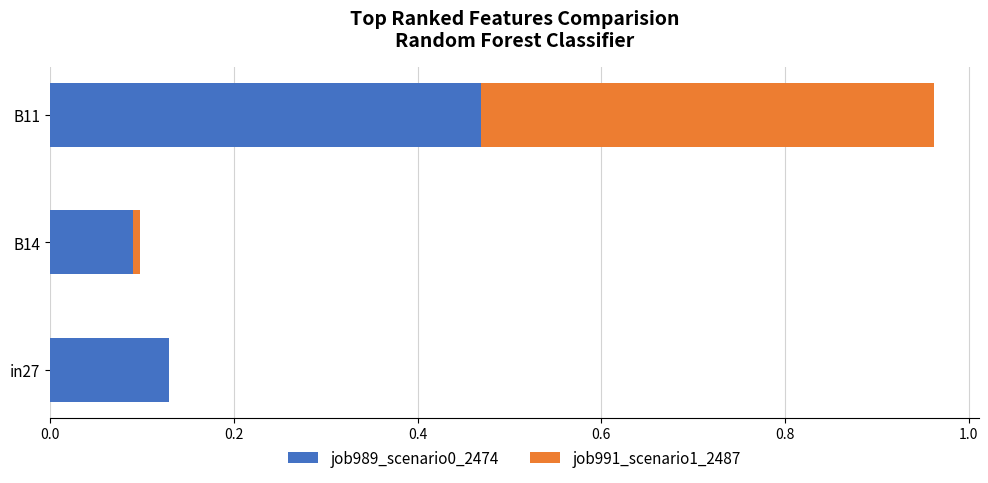

At which category is the sum across all series the highest?

B11